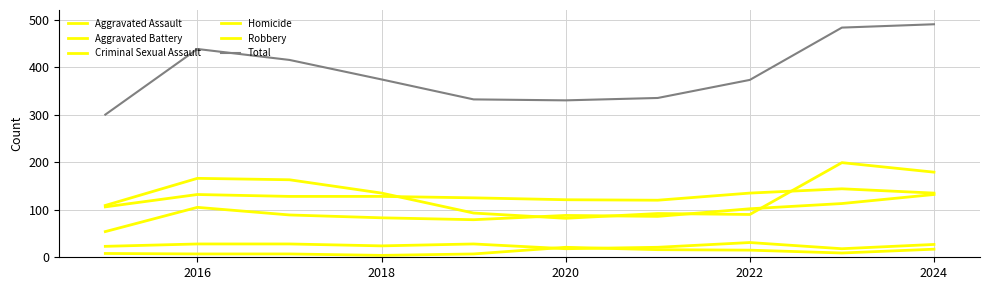

Reading right to left, transcribe all the data shown in this chart.

Aggravated Assault: 132	113	102	86	88	79	83	89	105	54
Aggravated Battery: 135	144	135	120	121	125	128	128	132	106
Criminal Sexual Assault: 27	18	31	21	18	28	24	28	28	23
Homicide: 17	9	15	16	21	7	4	7	7	8
Robbery: 179	199	90	92	82	93	135	163	166	109
Total: 490	483	373	335	330	332	374	415	438	300